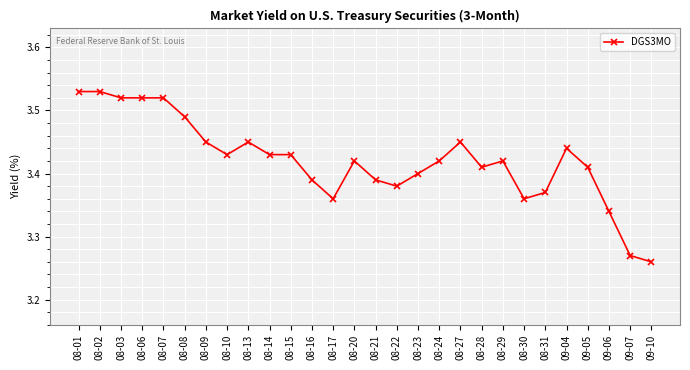

Which label corresponds to the smallest value in the chart?

09-10